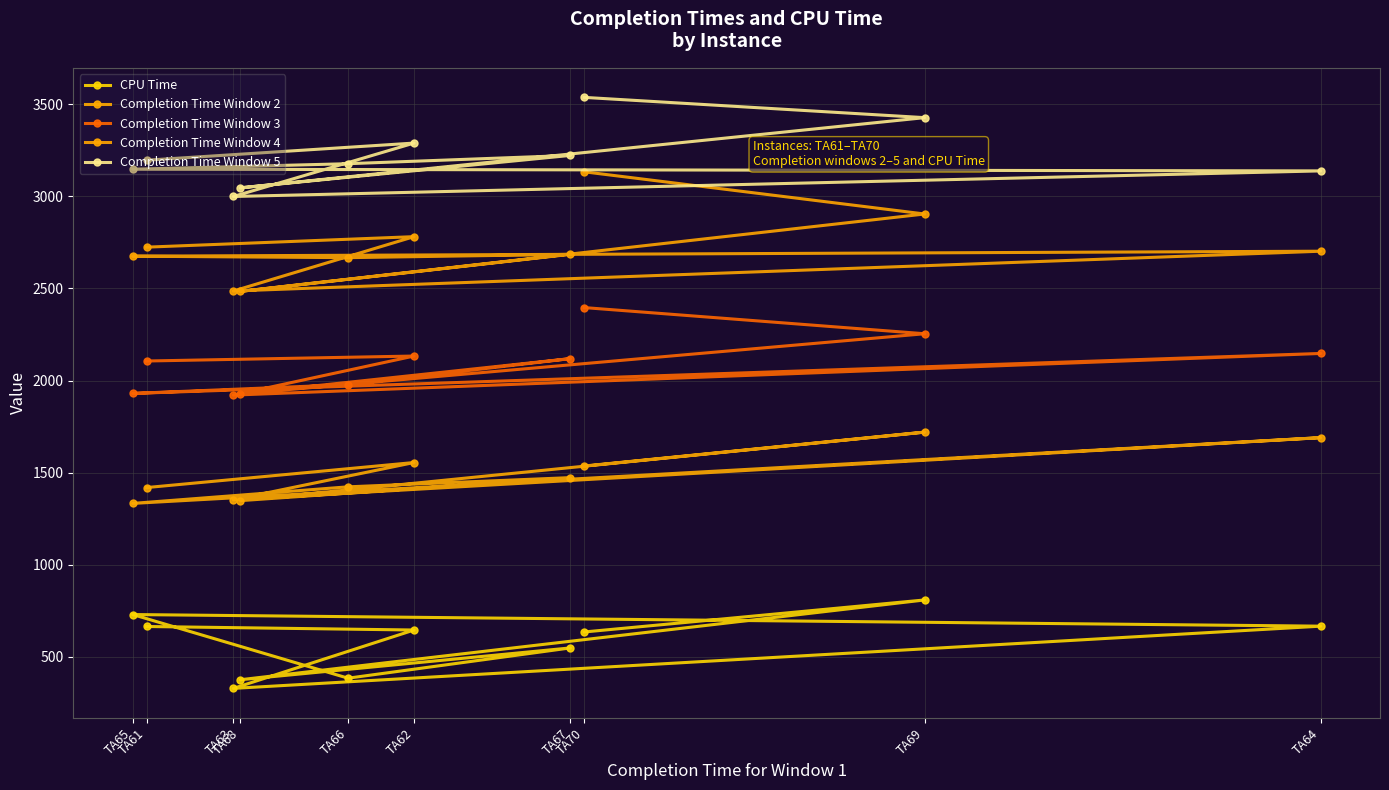

What is the minimum value shown in the chart?

328.9